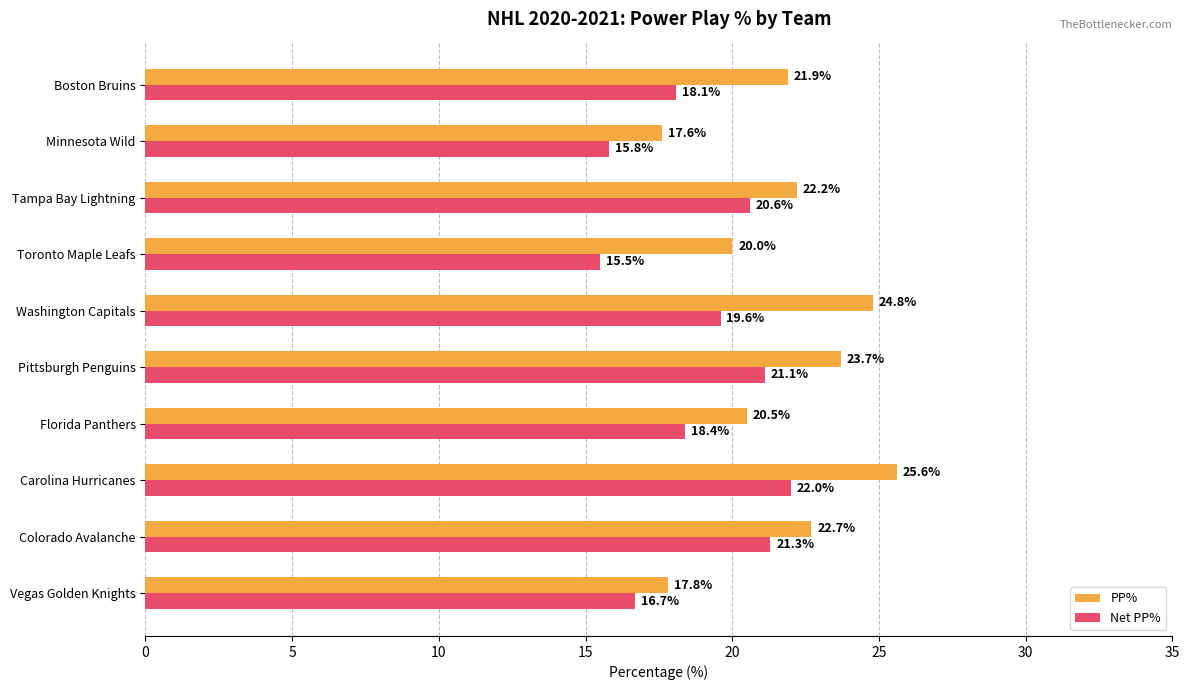

At which category is the sum across all series the highest?

Carolina Hurricanes